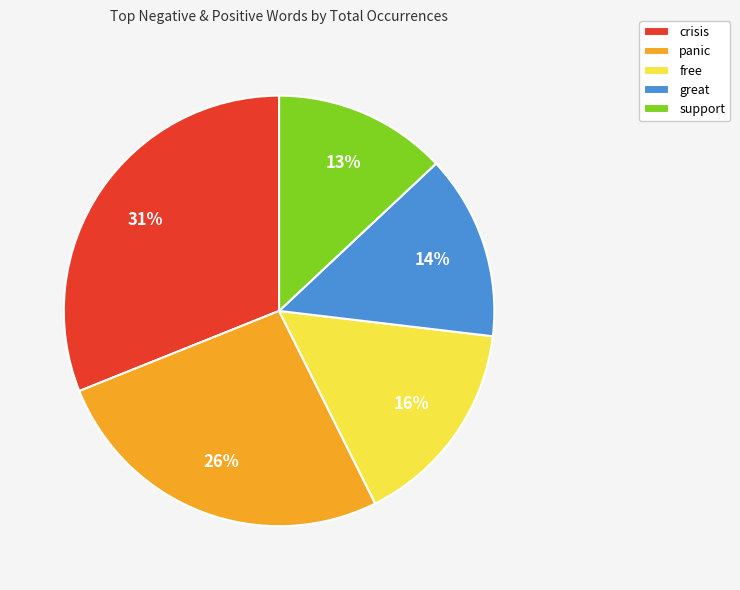

To the nearest percent, what percentage of the pie is free?

16%